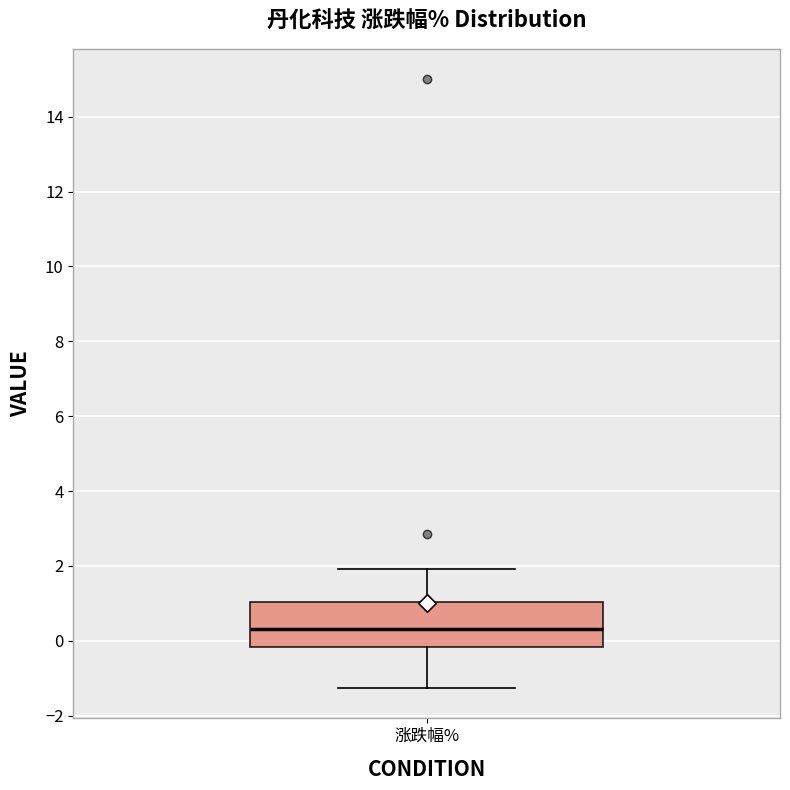

Transcribe this box plot: give where the median line is, the range the box spans, and where the two whiskers end, as read against the y-axis. The values are not printed on the chart, so give them approximately, as read against the axis.

median 0.4, box -0.2 to 1.0, whiskers -1.2 to 2.0